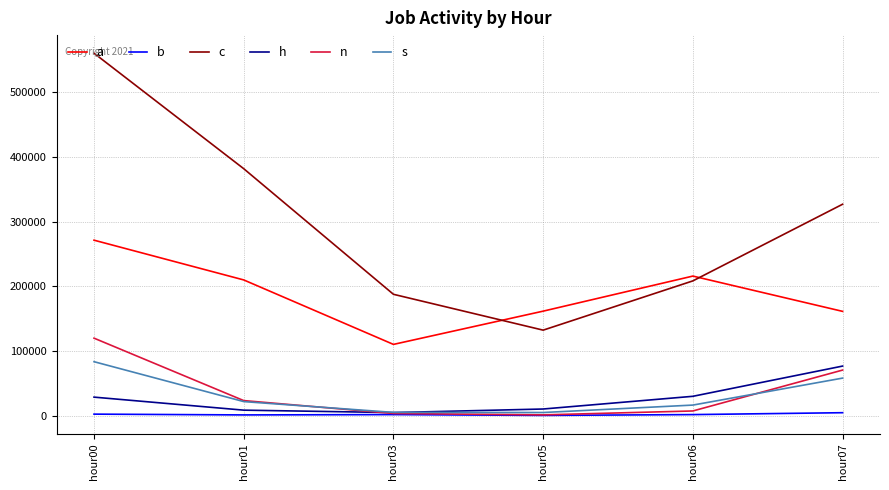

Between hour00 and hour06, which series saw the biggest shift?

c